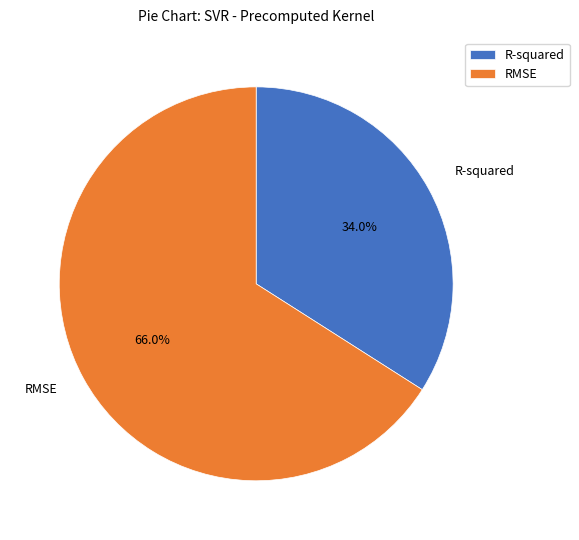

To the nearest percent, what is the combined percentage of RMSE and R-squared?

100%